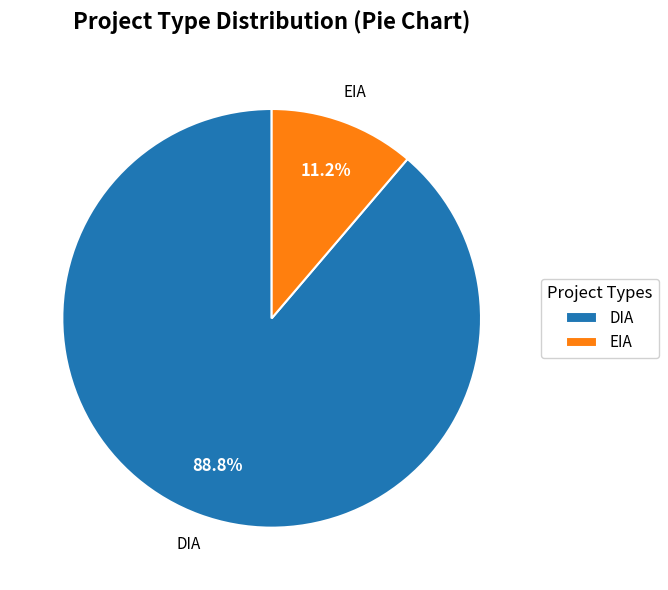

How many segments does this pie chart have?

2